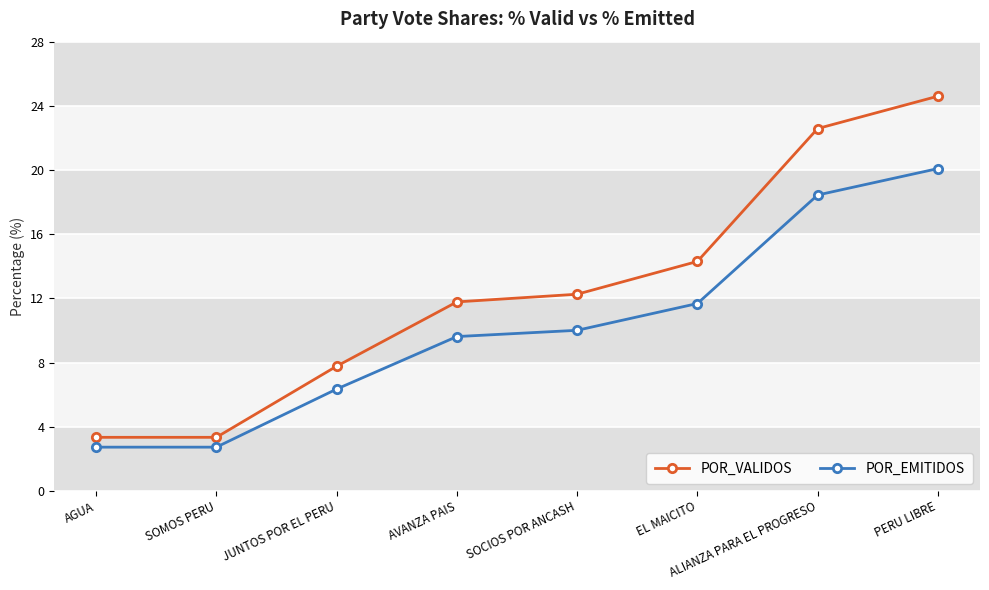

What is the spread (max minus min) of values at EL MAICITO?

2.6